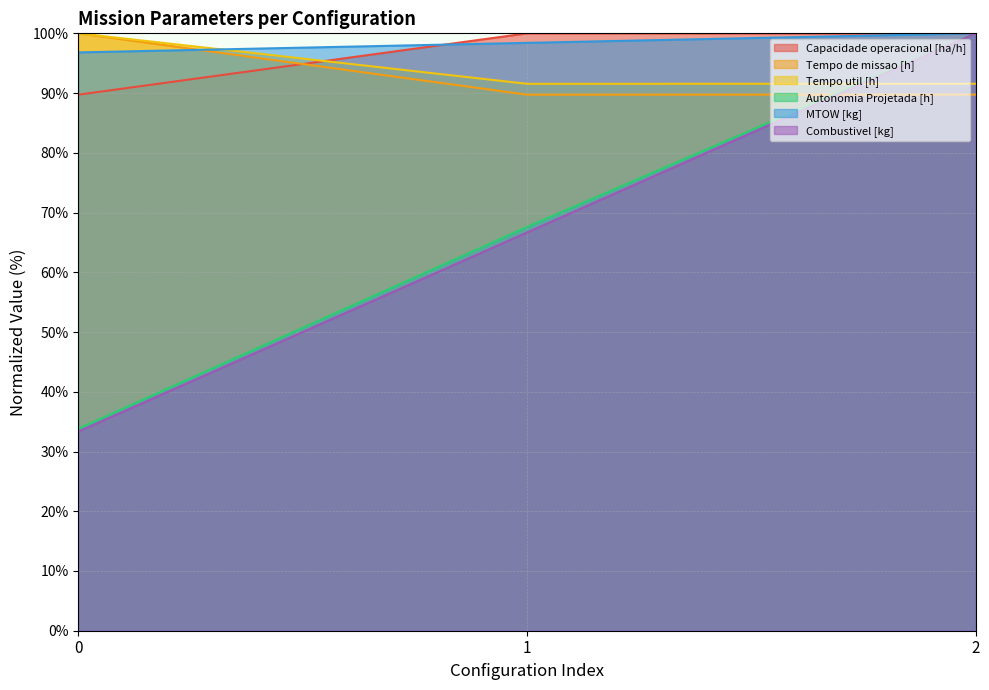

The value of Tempo de missao [h] at 1 is 43.3. True or false?

False